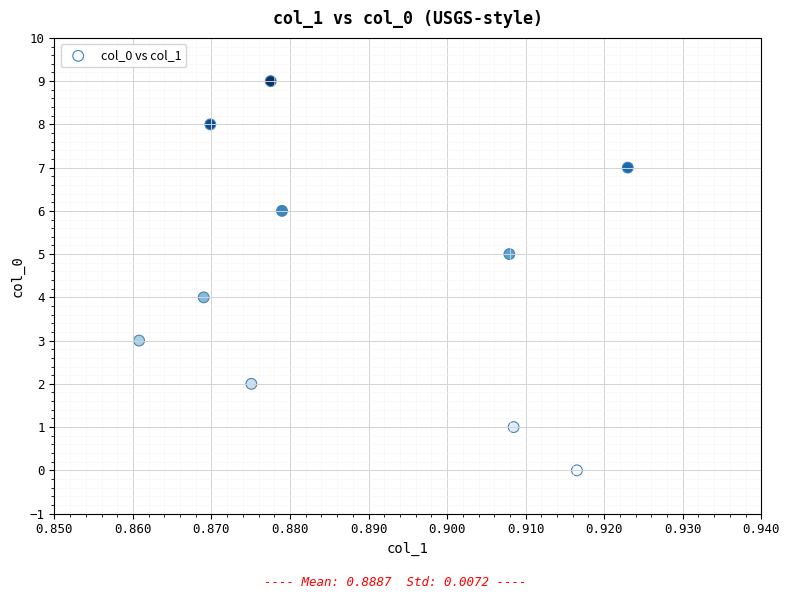

What is the range of Y values (max minus min)?

9